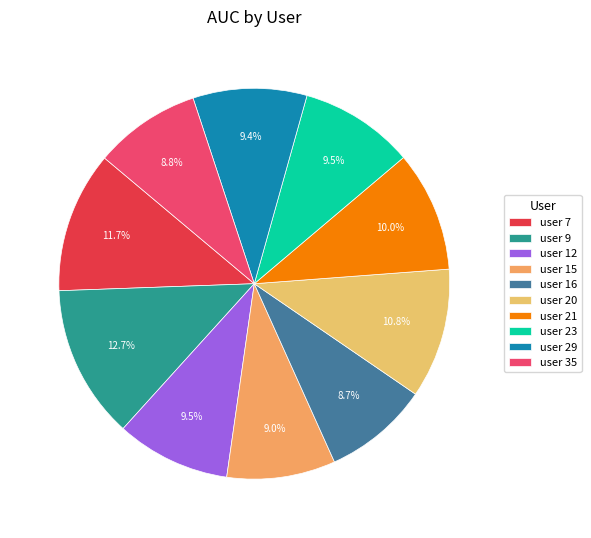

What is the largest slice in the pie chart?

user 9